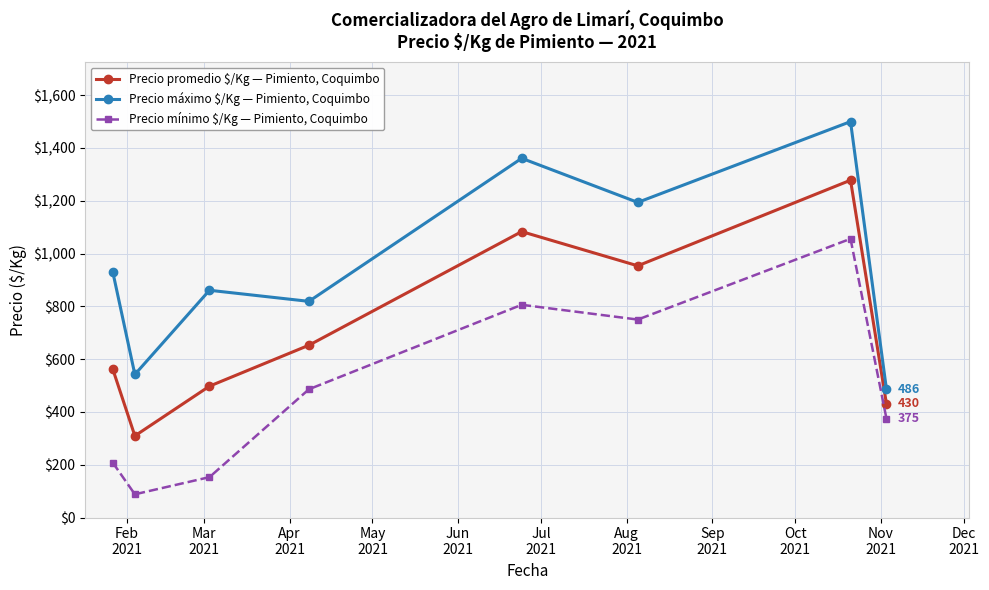

In Precio mínimo $/Kg — Pimiento, Coquimbo, how many points are higher than both neighbors (excluding endpoints)?

2